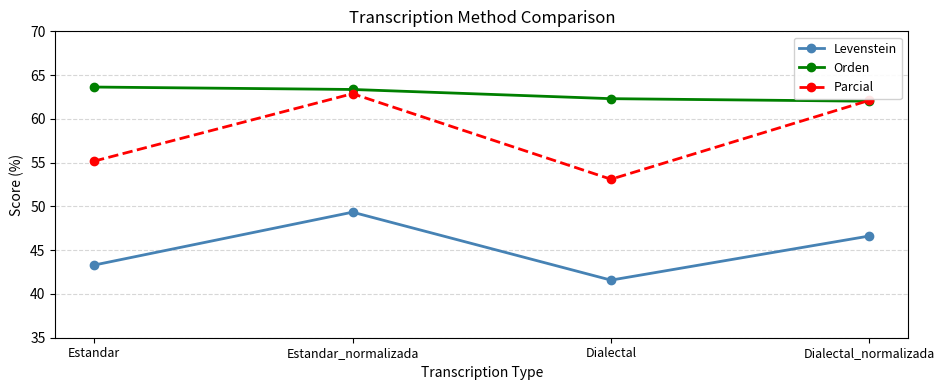

At which category is the sum across all series the highest?

Estandar_normalizada